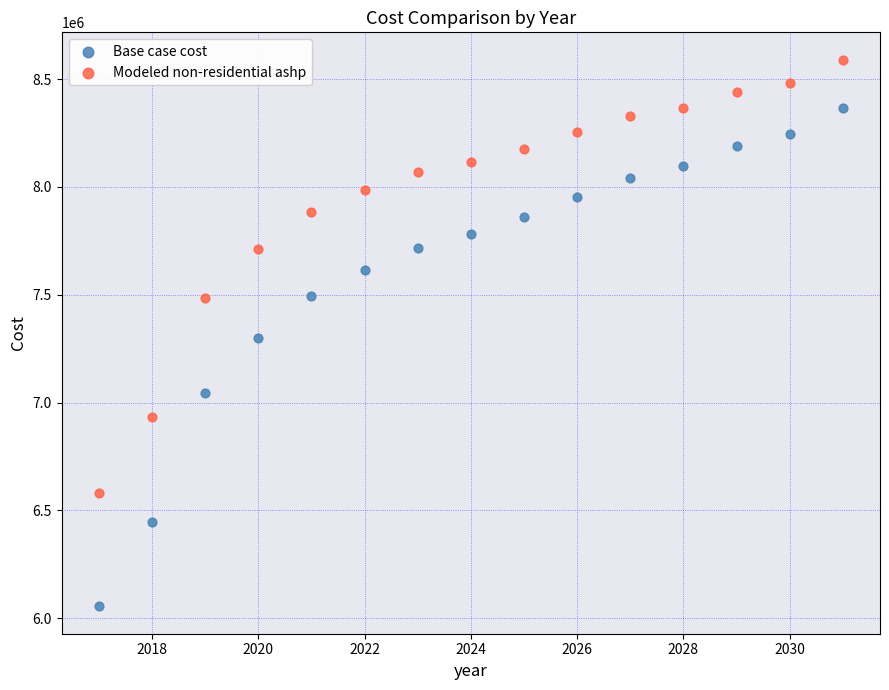

Which series reaches the minimum Y coordinate?

Base case cost